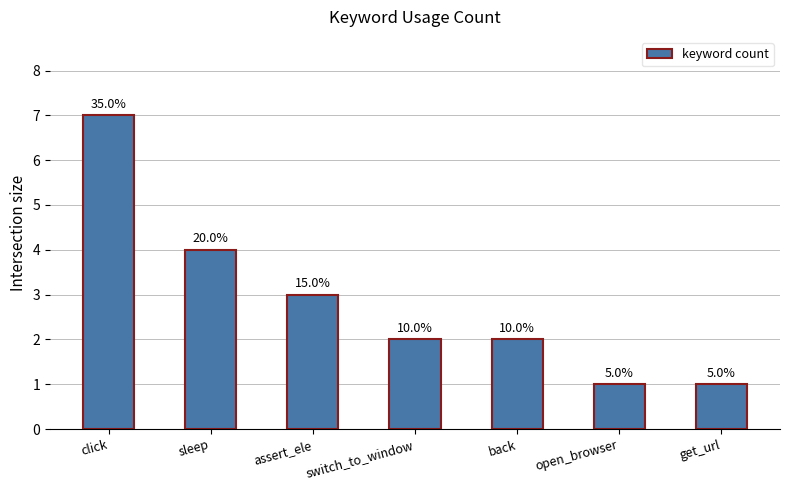

Are the bars horizontal?

No